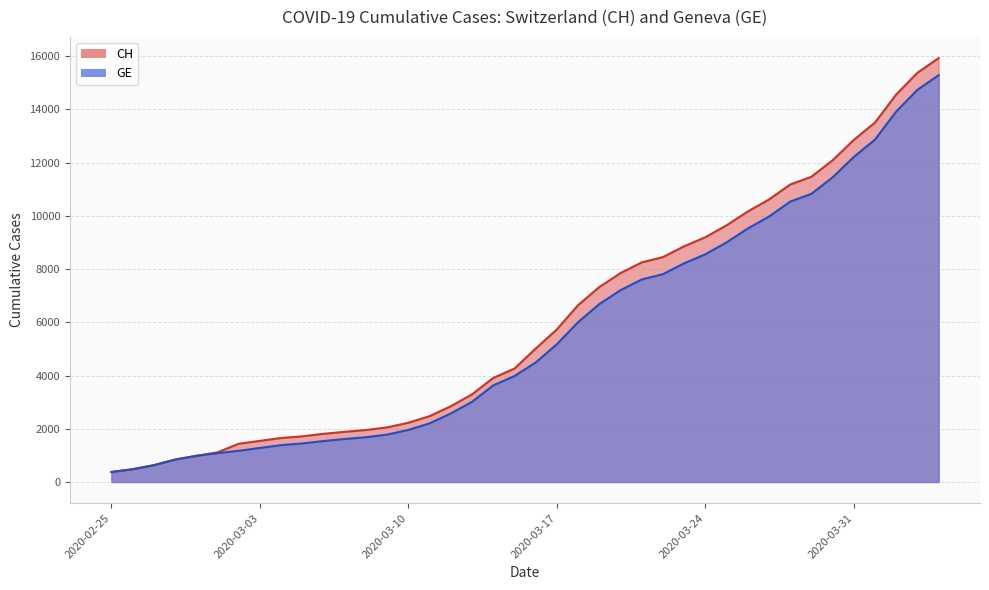

The value of GE at 2020-03-24 is 4201. True or false?

False